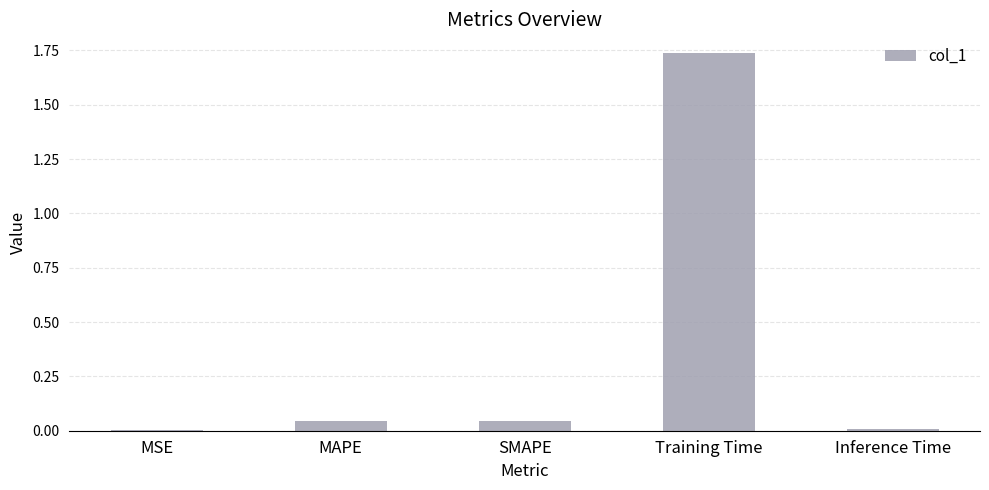

Is it true that the value at MAPE is 0.0?

True